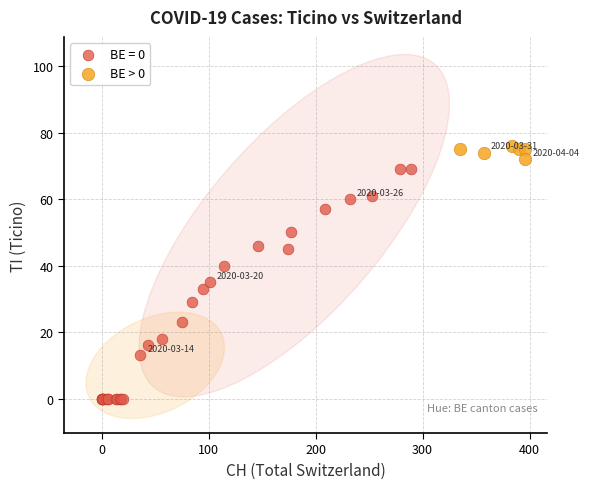

Which series contains the highest Y value?

BE > 0